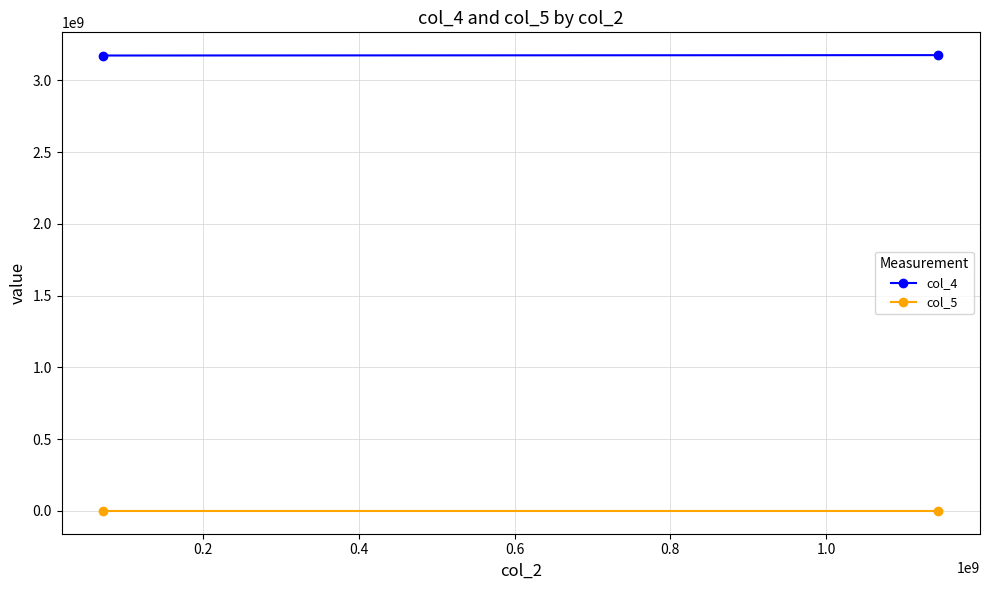

Count the number of categories in the chart.

2